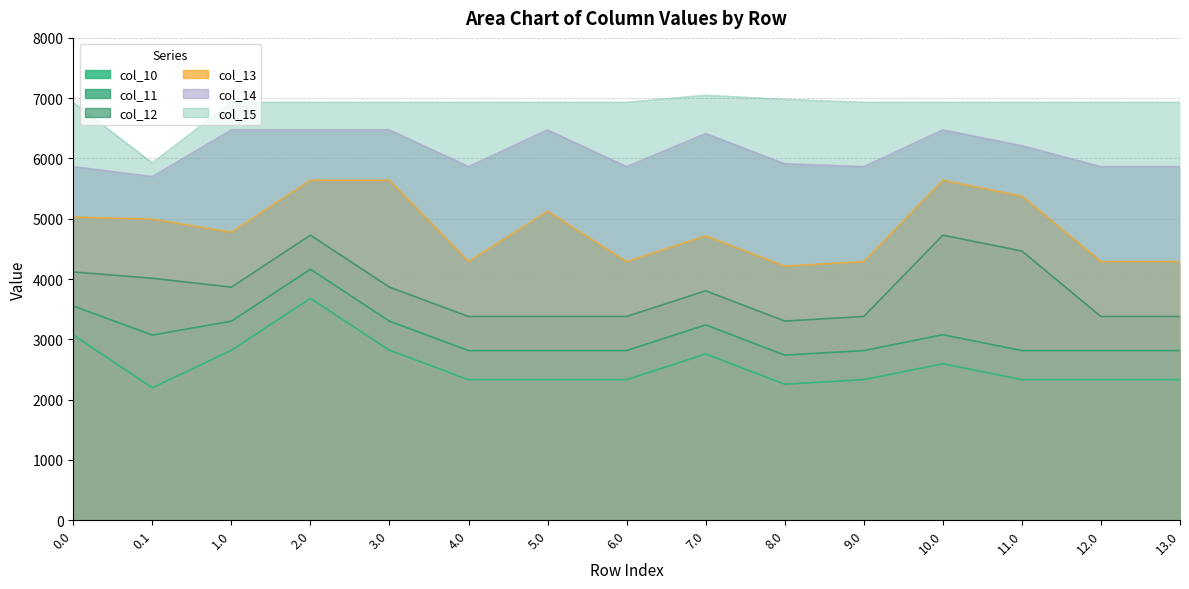

Is it true that col_13 equals 5638.4 at 2.0?

True